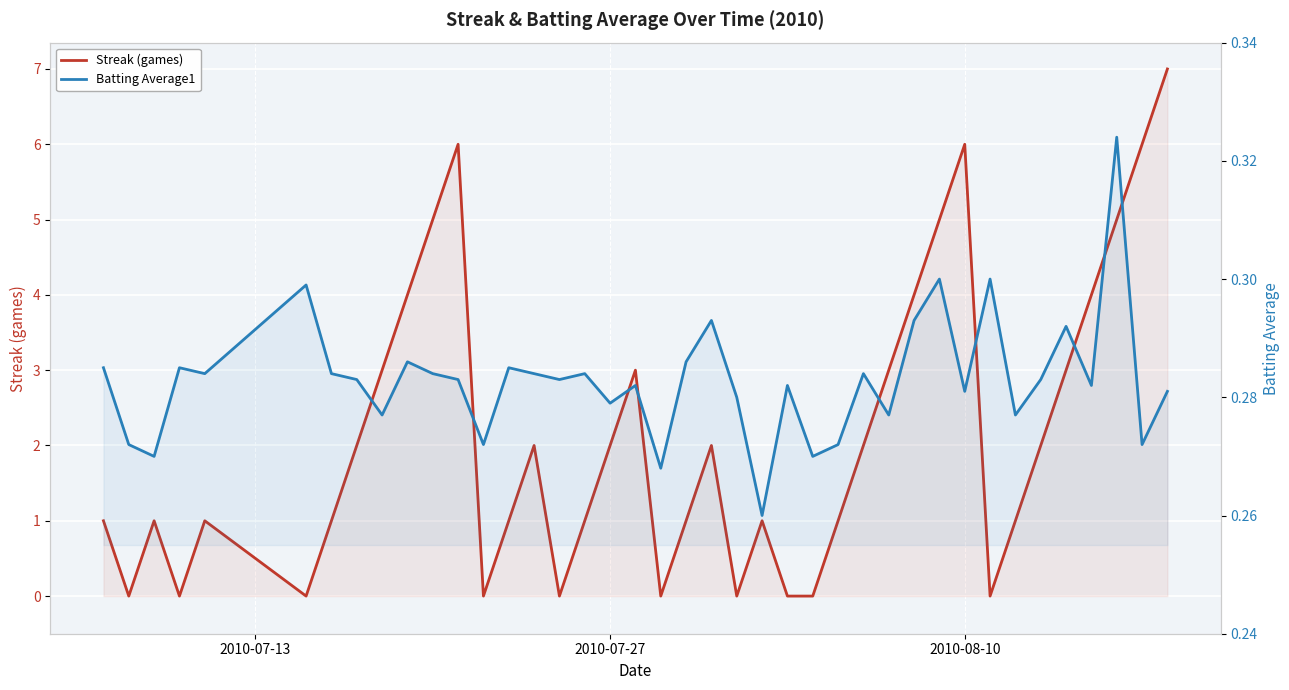

What are all the series names shown in the legend?

Streak (games), Batting Average1